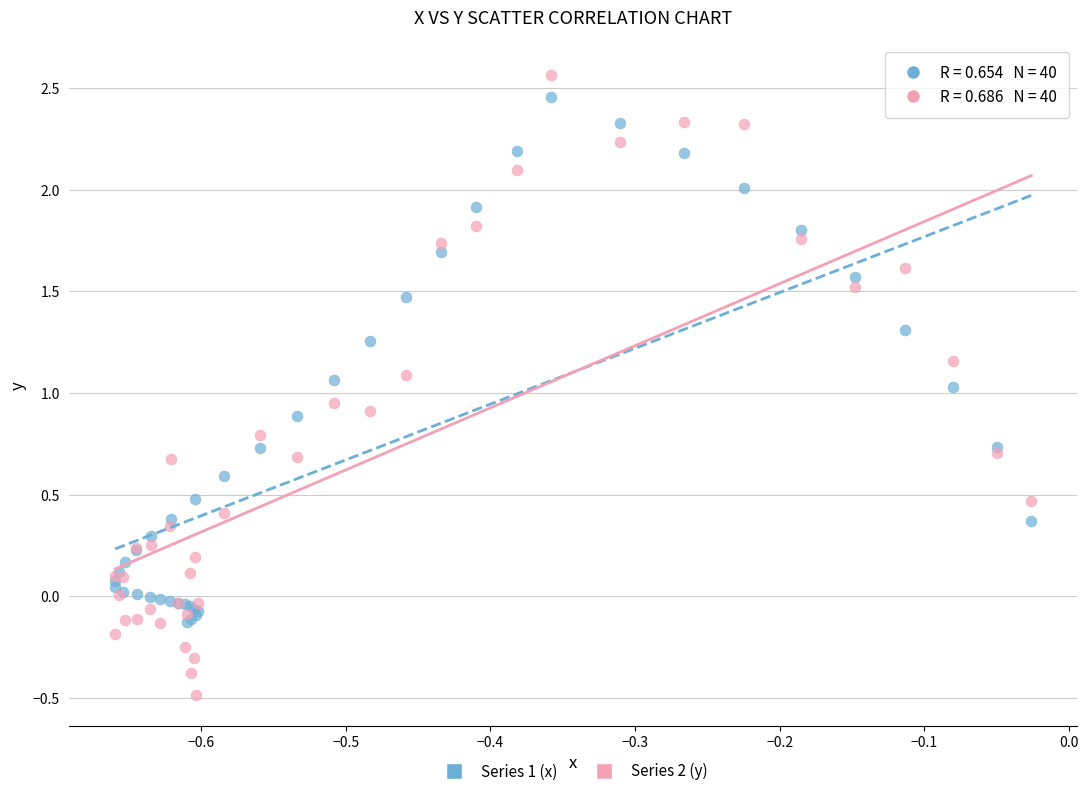

Which series has the widest spread of Y values?

Series 2 (y)